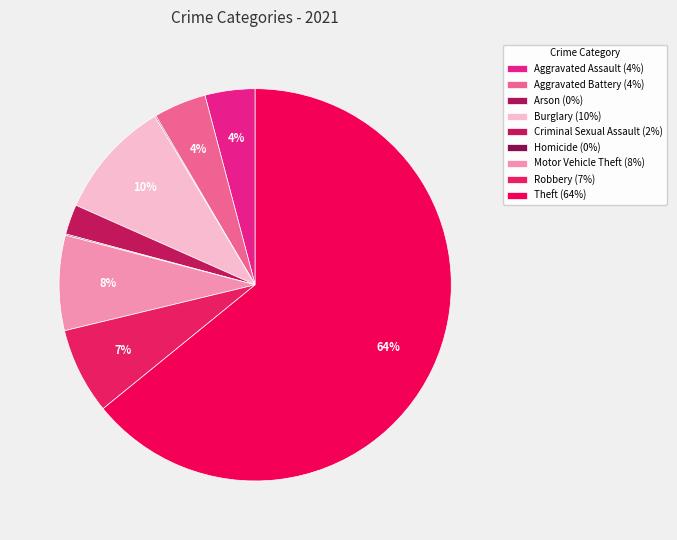

Which category accounts for the majority?

Theft